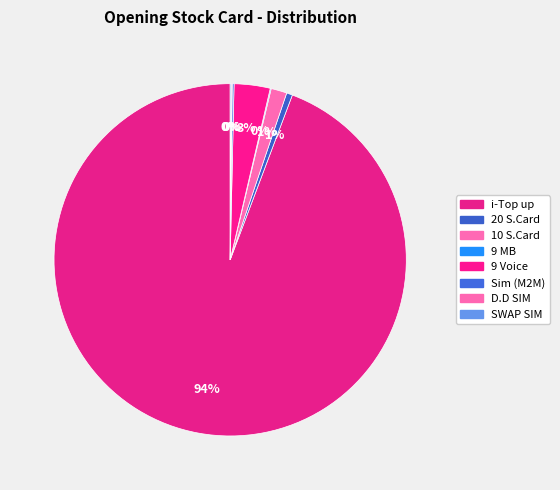

Combined, what portion of the pie is Sim (M2M) and 9 Voice?

3.5%